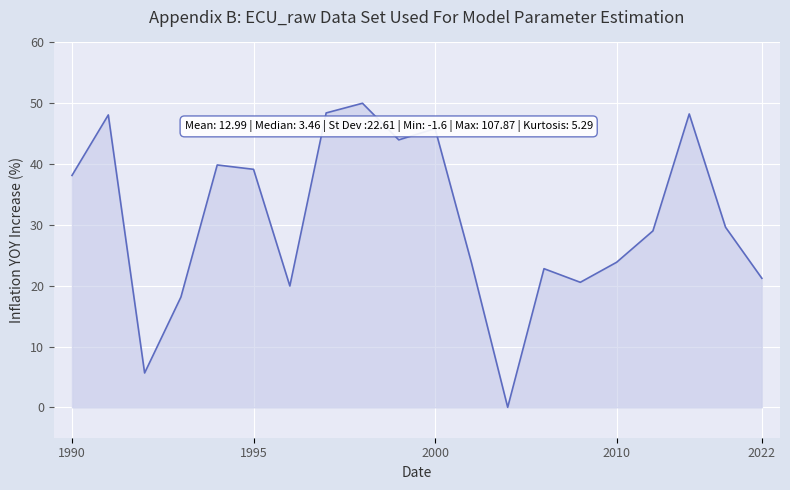

What is the greatest value displayed?

50.0